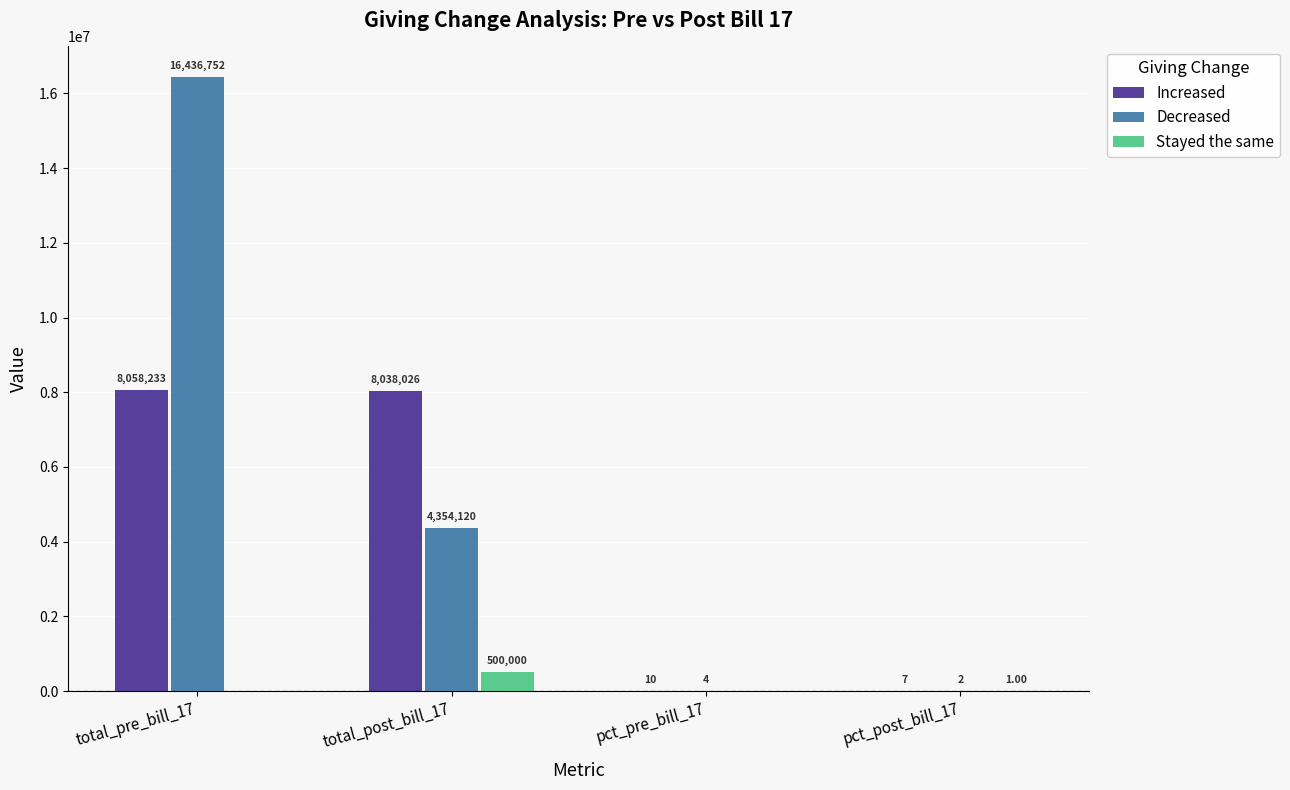

How many categories are shown in the chart?

4